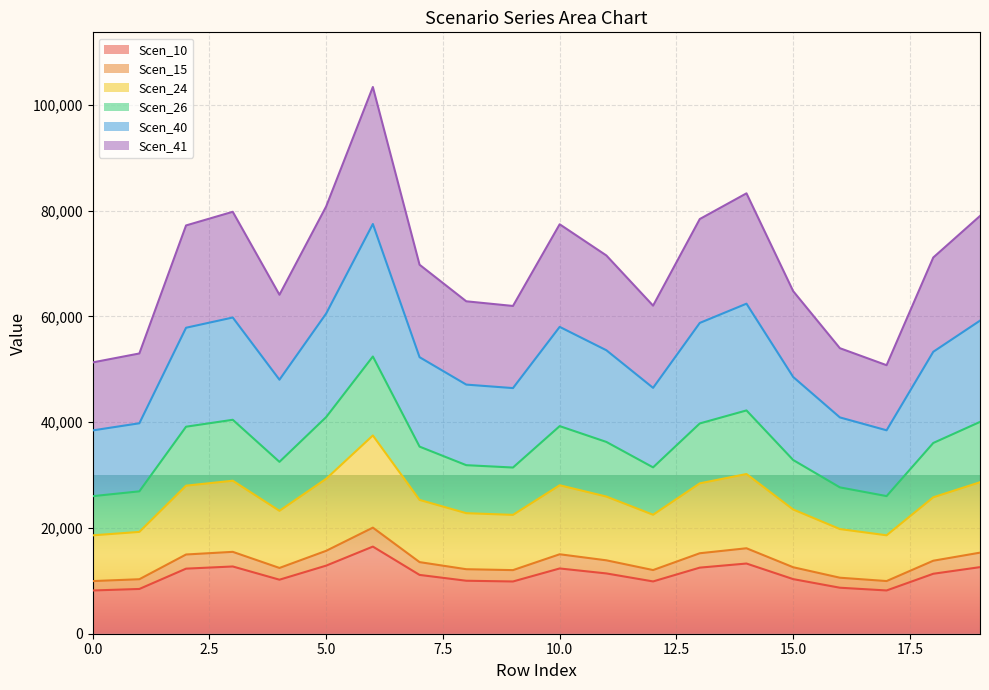

At which category is the sum across all series the highest?

6